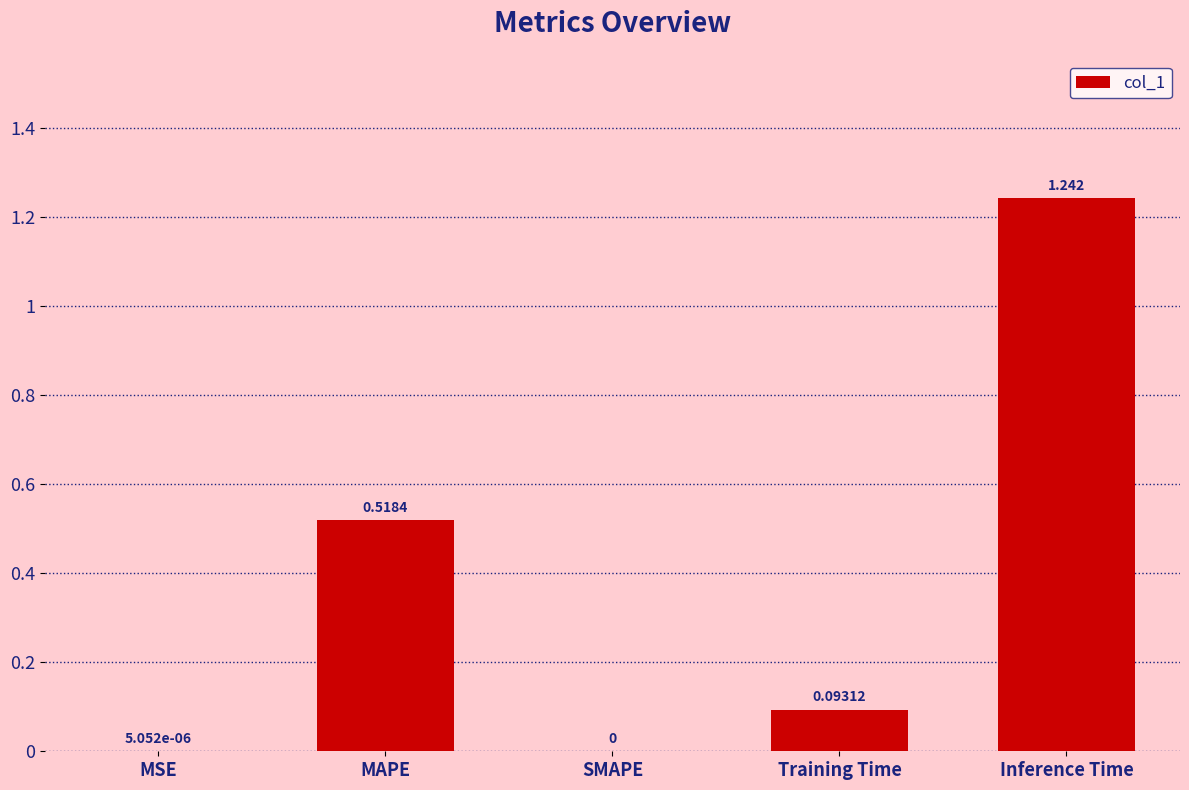

Between Inference Time and SMAPE, which is larger?

Inference Time